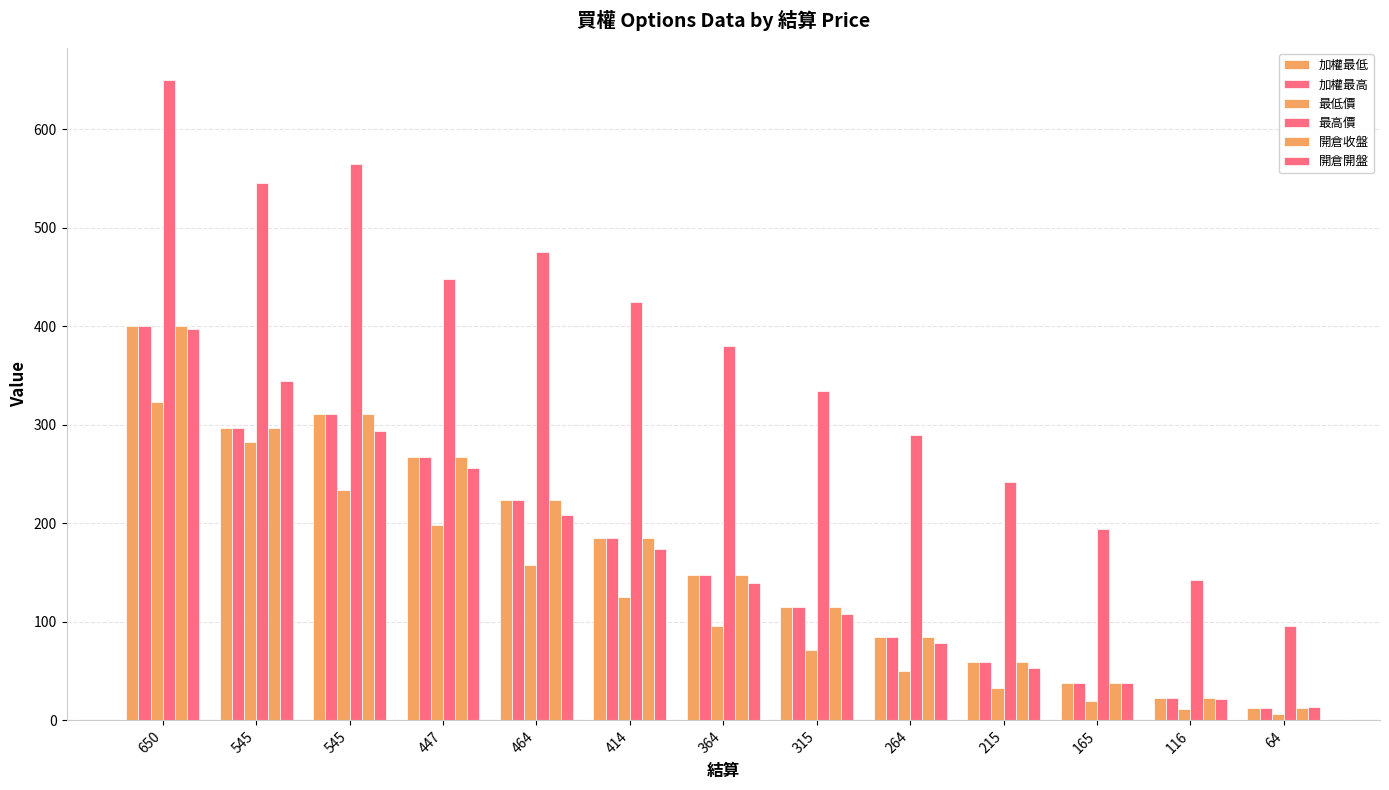

How many series are shown in this chart?

6